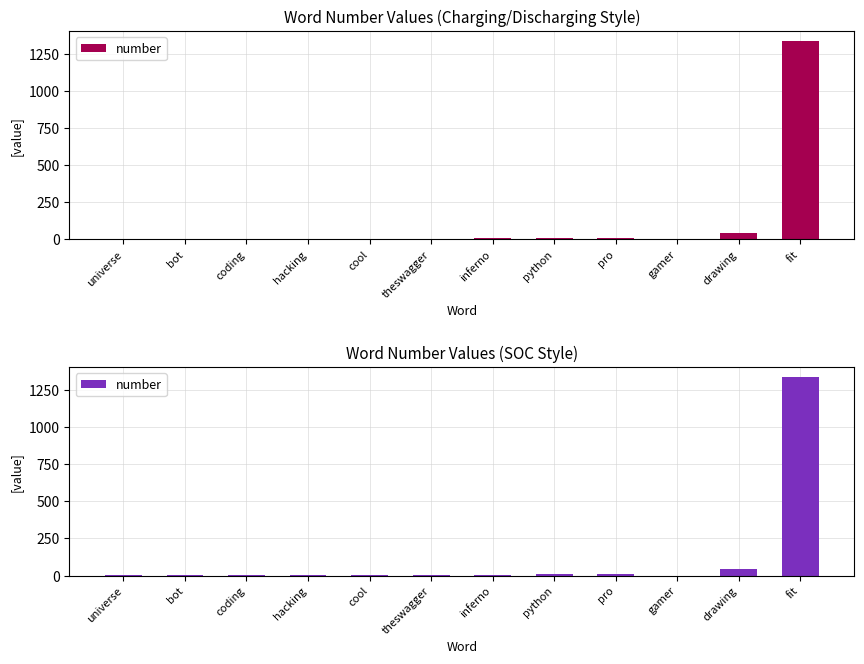

List the labels in order of value, largest first.

fit, drawing, pro, python, inferno, theswagger, cool, hacking, coding, bot, universe, gamer